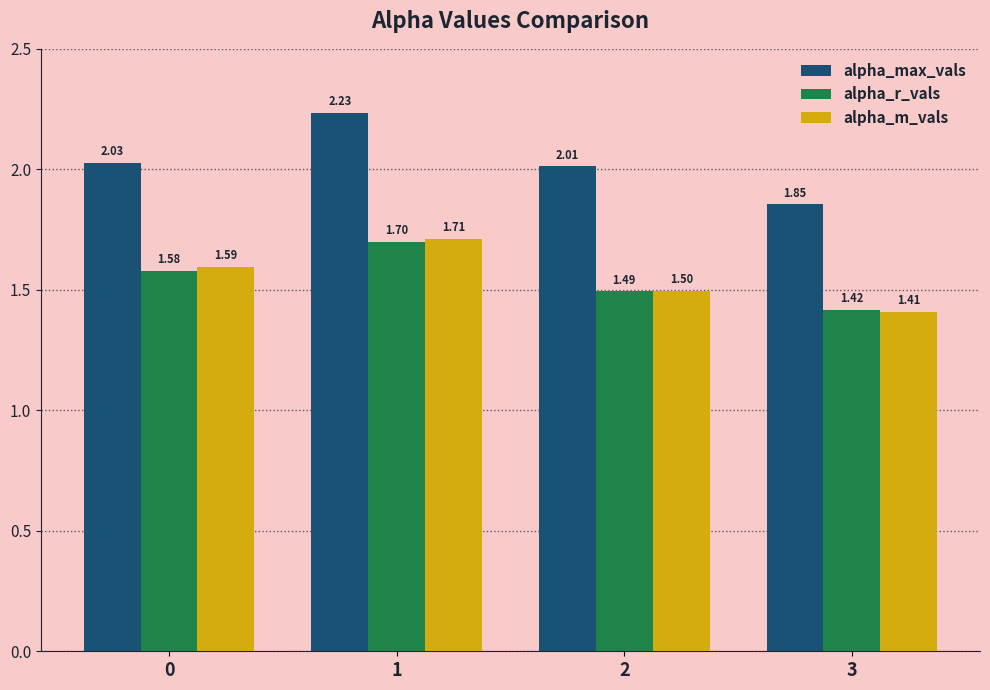

What is the sum of all alpha_m_vals values?

6.2